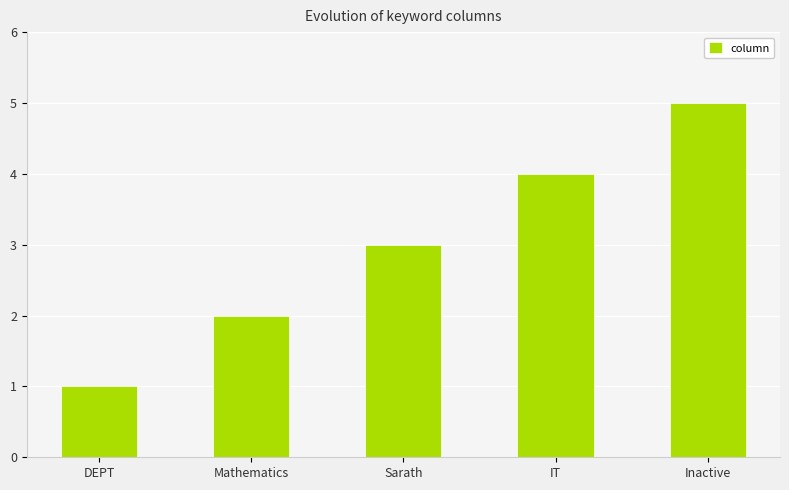

Reading left to right, what are all the values shown in this chart?

1	2	3	4	5